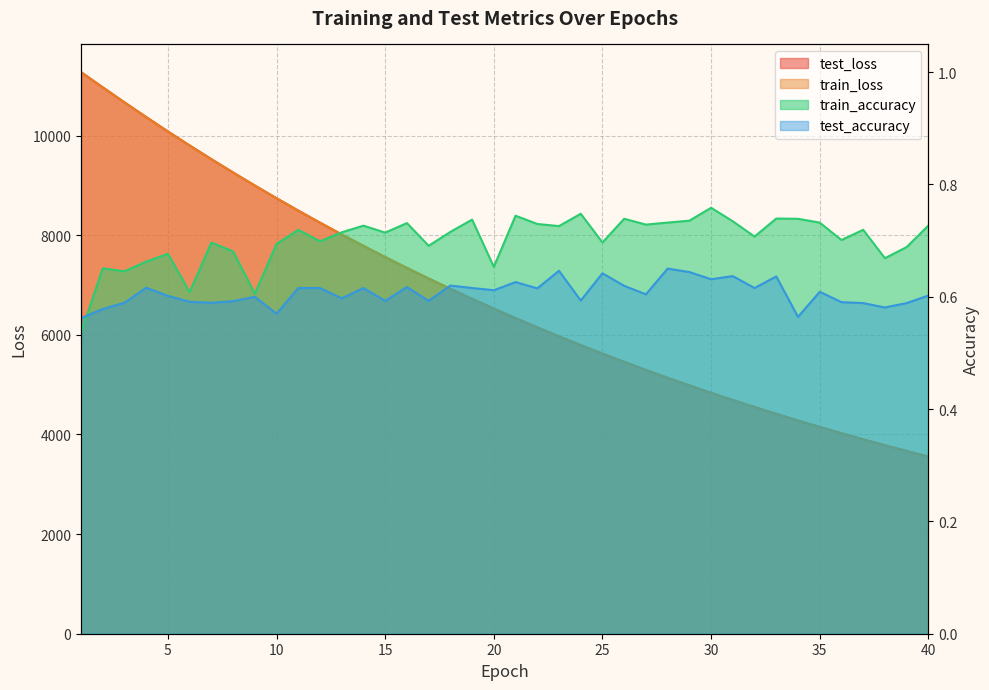

Reading left to right, transcribe all the data shown in this chart.

test_loss: 1=11275.2	2=10968.9	3=10667.4	4=10372.1	5=10083.1	6=9802.2	7=9527.0	8=9259.6	9=8998.0	10=8742.7	11=8494.1	12=8252.2	13=8016.1	14=7786.0	15=7562.0	16=7343.6	17=7131.8	18=6924.4	19=6722.7	20=6526.9	21=6335.9	22=6150.3	23=5969.9	24=5794.0	25=5623.6	26=5456.8	27=5295.1	28=5137.6	29=4984.6	30=4835.9	31=4691.1	32=4550.7	33=4413.7	34=4280.5	35=4151.2	36=4025.4	37=3902.9	38=3784.3	39=3669.0	40=3556.0
train_loss: 1=11274.9	2=10968.2	3=10666.6	4=10371.3	5=10082.4	6=9801.7	7=9526.3	8=9258.6	9=8997.5	10=8741.9	11=8493.4	12=8251.5	13=8015.4	14=7785.3	15=7561.2	16=7342.8	17=7130.8	18=6923.6	19=6722.0	20=6526.3	21=6335.3	22=6149.7	23=5969.3	24=5793.4	25=5623.1	26=5456.2	27=5294.5	28=5137.2	29=4984.1	30=4835.3	31=4690.7	32=4550.2	33=4413.1	34=4279.9	35=4150.6	36=4024.9	37=3902.4	38=3783.7	39=3668.3	40=3555.5
train_accuracy: 1=0.5	2=0.7	3=0.6	4=0.7	5=0.7	6=0.6	7=0.7	8=0.7	9=0.6	10=0.7	11=0.7	12=0.7	13=0.7	14=0.7	15=0.7	16=0.7	17=0.7	18=0.7	19=0.7	20=0.7	21=0.7	22=0.7	23=0.7	24=0.7	25=0.7	26=0.7	27=0.7	28=0.7	29=0.7	30=0.8	31=0.7	32=0.7	33=0.7	34=0.7	35=0.7	36=0.7	37=0.7	38=0.7	39=0.7	40=0.7
test_accuracy: 1=0.6	2=0.6	3=0.6	4=0.6	5=0.6	6=0.6	7=0.6	8=0.6	9=0.6	10=0.6	11=0.6	12=0.6	13=0.6	14=0.6	15=0.6	16=0.6	17=0.6	18=0.6	19=0.6	20=0.6	21=0.6	22=0.6	23=0.6	24=0.6	25=0.6	26=0.6	27=0.6	28=0.7	29=0.6	30=0.6	31=0.6	32=0.6	33=0.6	34=0.6	35=0.6	36=0.6	37=0.6	38=0.6	39=0.6	40=0.6